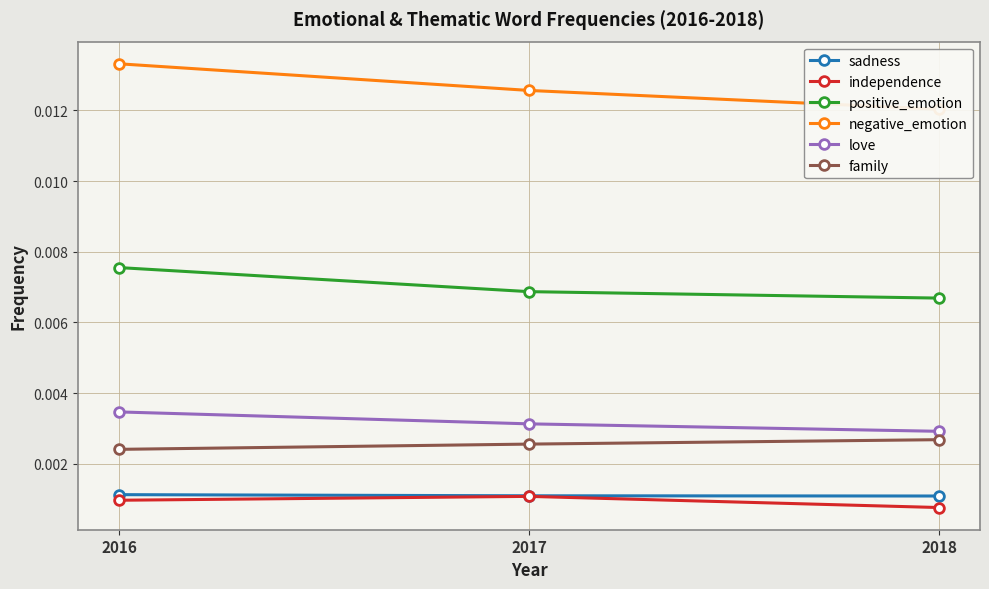

Rank the categories by positive_emotion value from lowest to highest.

2018, 2017, 2016